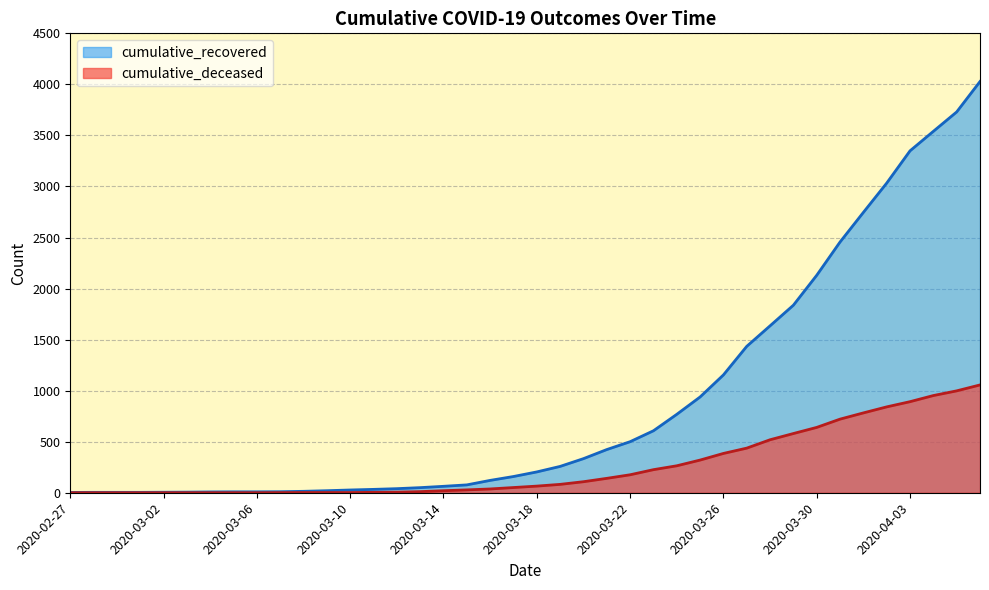

Reading left to right, what are all the values shown in this chart?

cumulative_recovered: 3	4	4	4	5	6	8	9	9	10	14	20	27	33	40	50	63	77	121	159	204	258	334	423	500	607	768	938	1154	1434	1635	1837	2130	2456	2746	3033	3349	3540	3730	4028
cumulative_deceased: 0	0	0	0	0	0	0	0	0	1	2	2	2	4	6	11	20	28	37	51	65	82	108	141	176	226	264	320	385	437	519	580	640	721	782	841	892	952	998	1056